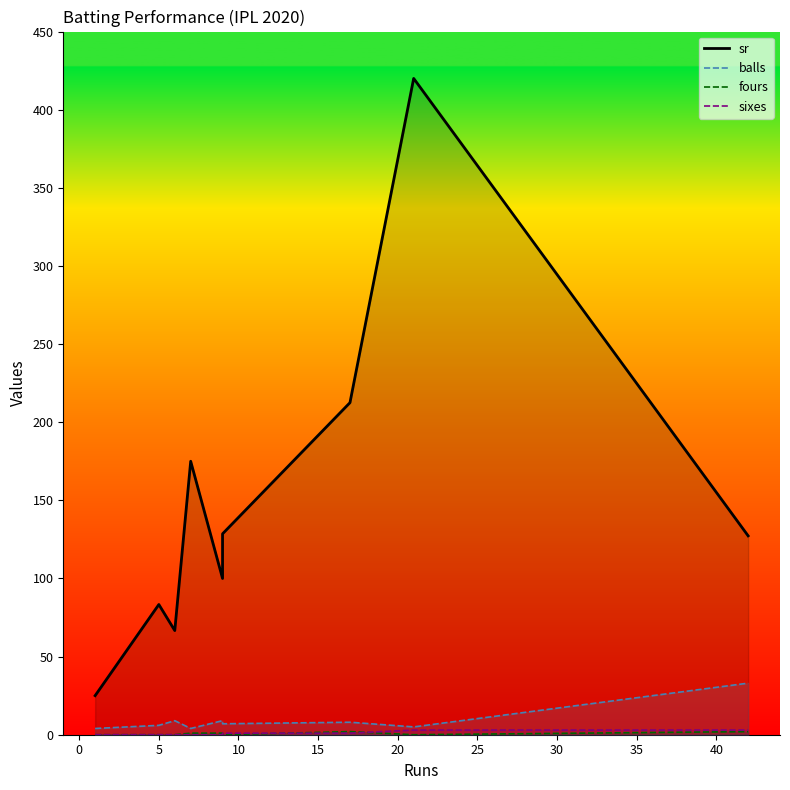

How many data points in fours are above 0?

4